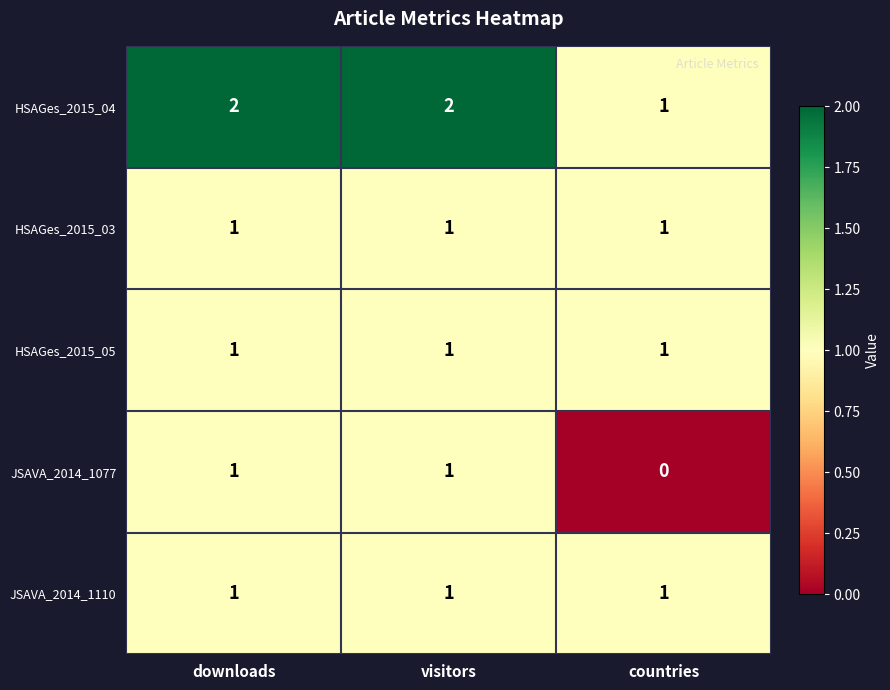

Reading left to right, list all the values displayed in this chart.

HSAGes_2015_04: downloads=2	visitors=2	countries=1
HSAGes_2015_03: downloads=1	visitors=1	countries=1
HSAGes_2015_05: downloads=1	visitors=1	countries=1
JSAVA_2014_1077: downloads=1	visitors=1	countries=0
JSAVA_2014_1110: downloads=1	visitors=1	countries=1